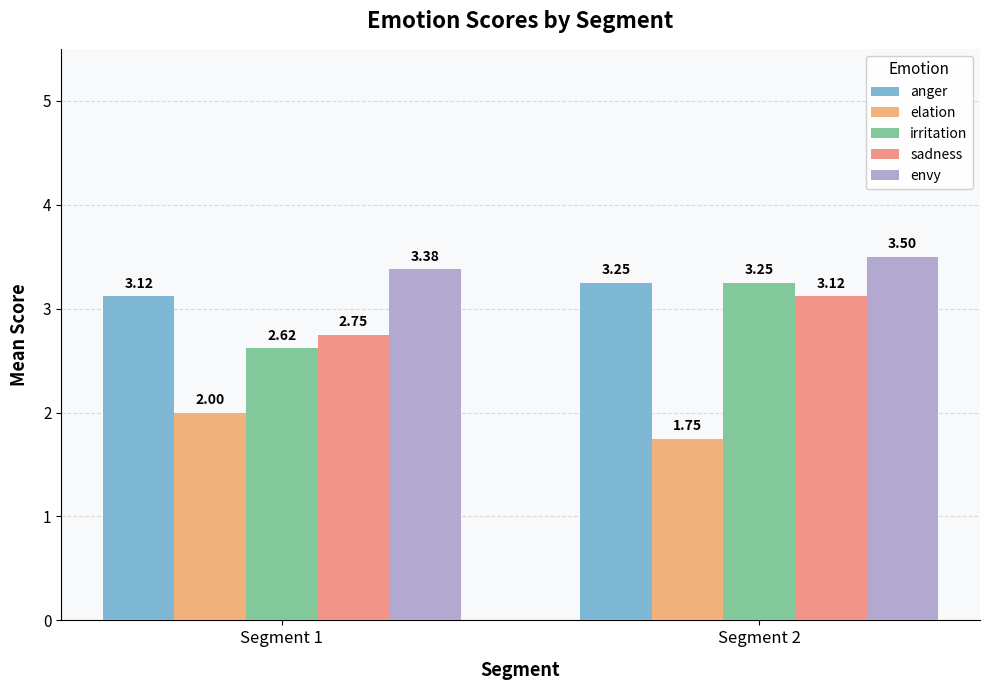

Is it true that elation equals 2.0 at Segment 1?

True